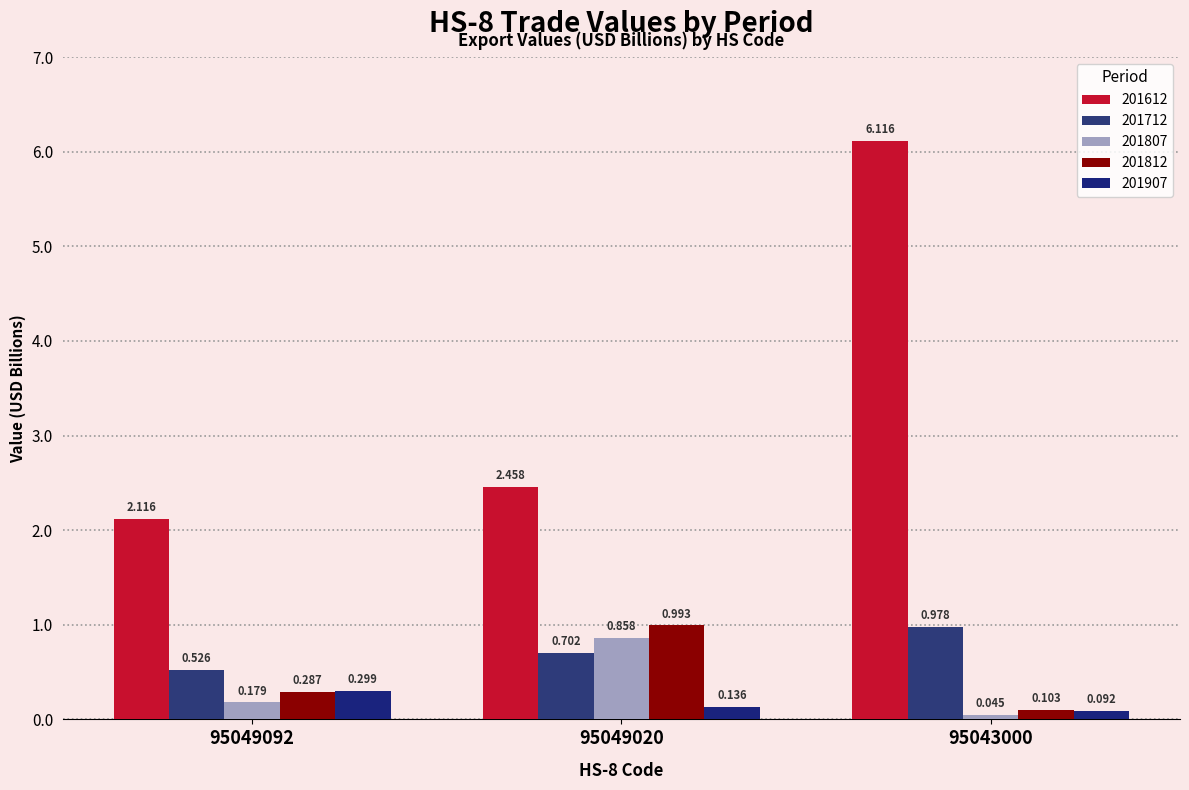

The 201712 series shows 0.9 at 95049092. True or false?

False